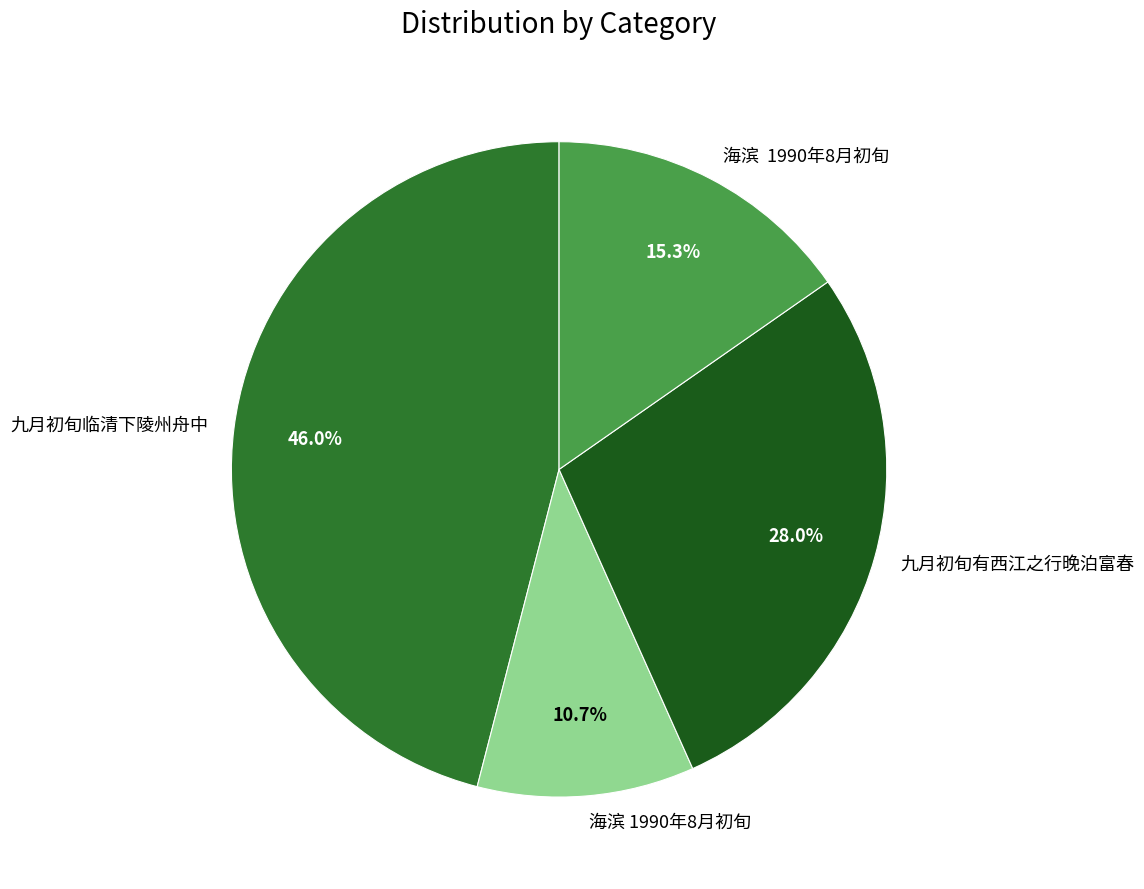

Does any single category account for the majority?

No